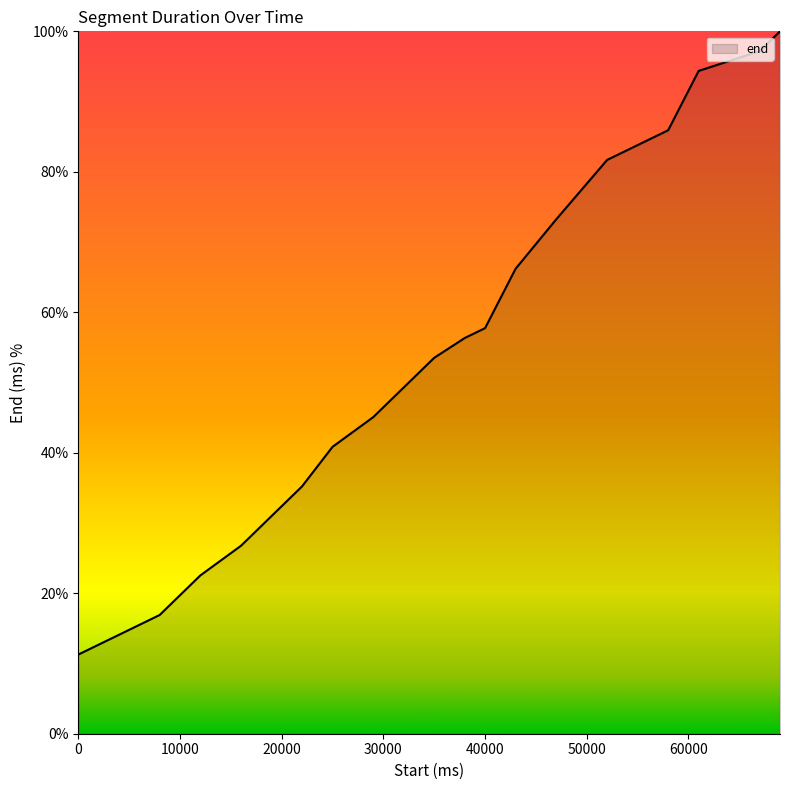

What is the greatest value displayed?

100.0